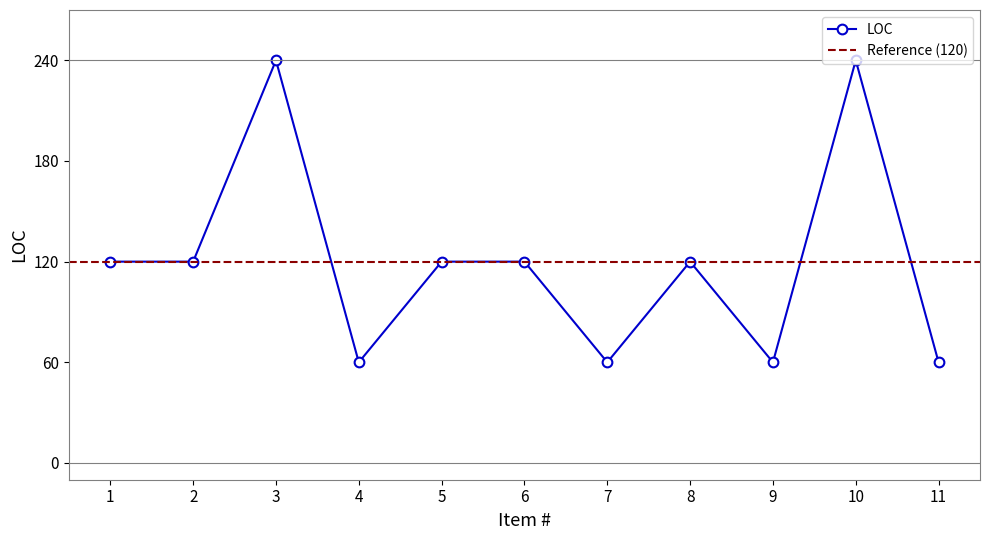

Does the chart display data point markers on the line(s)?

Yes